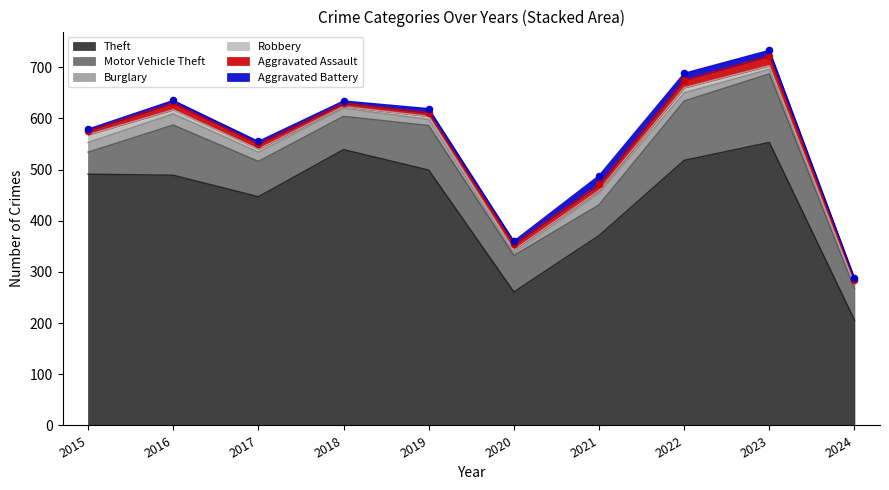

Is the value of Aggravated Battery at 2019 greater than the value of Aggravated Assault at 2024?

No